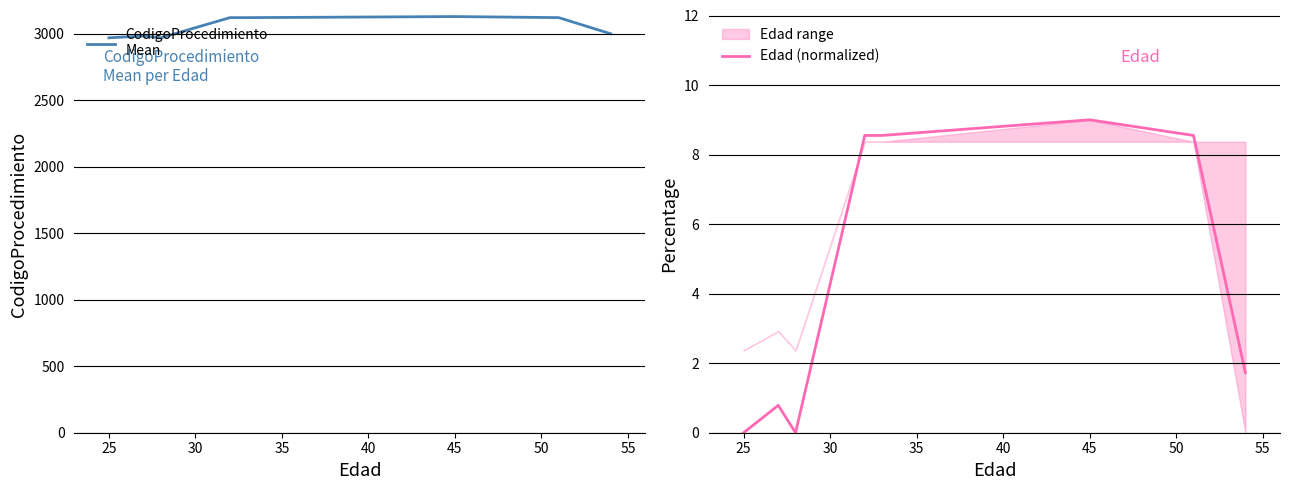

Read the Edad (normalized) value at 50.

8.5